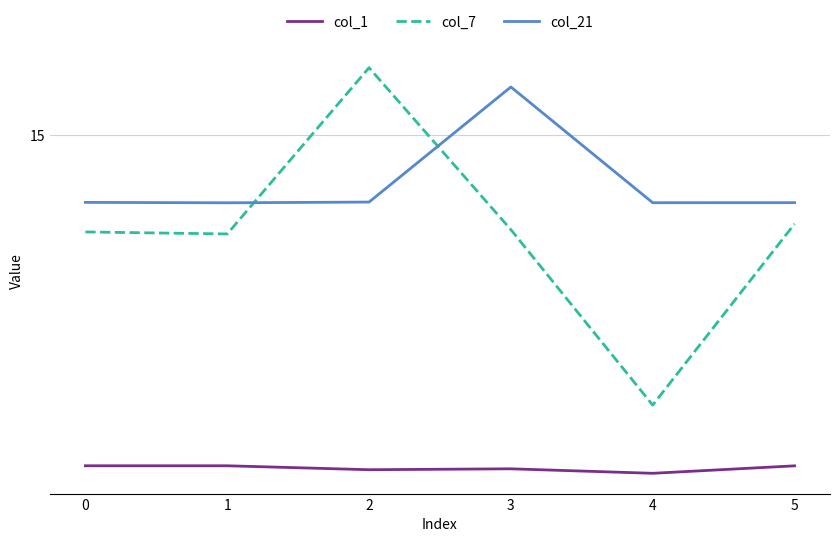

Which category has the lowest value in the col_21 series?

1